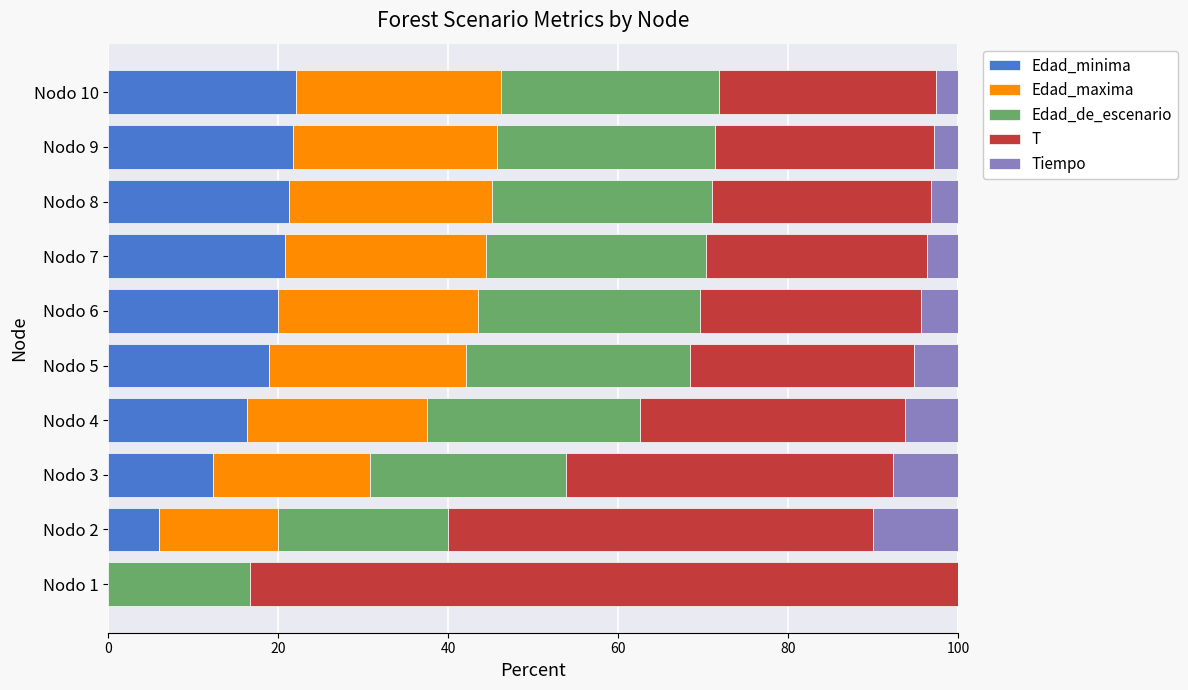

What are all the series names shown in the legend?

Edad_minima, Edad_maxima, Edad_de_escenario, T, Tiempo